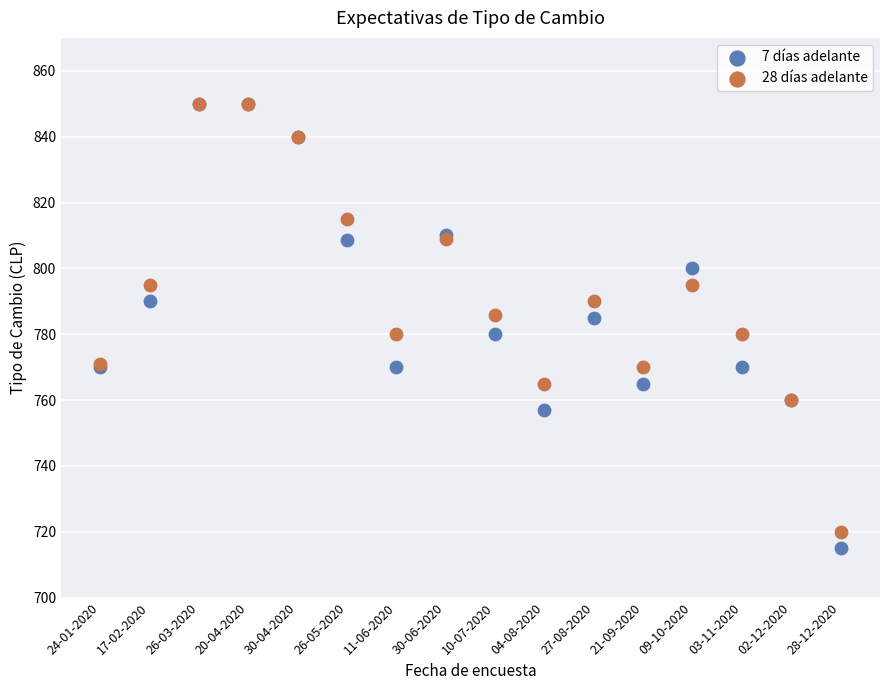

What are all the series names shown in the legend?

7 días adelante, 28 días adelante